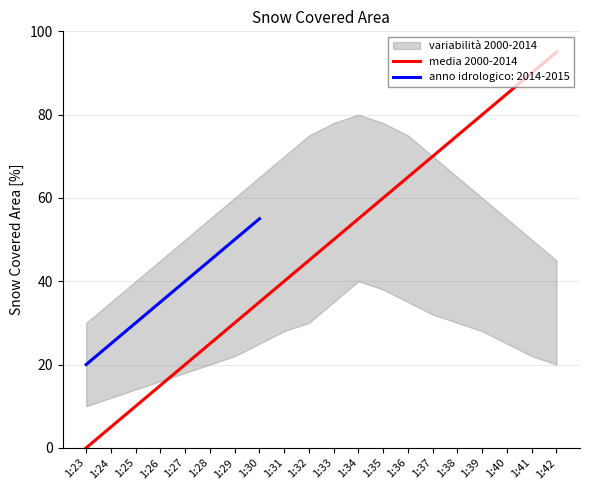

True or false: media 2000-2014 has a value of 25 at 1:28.

True